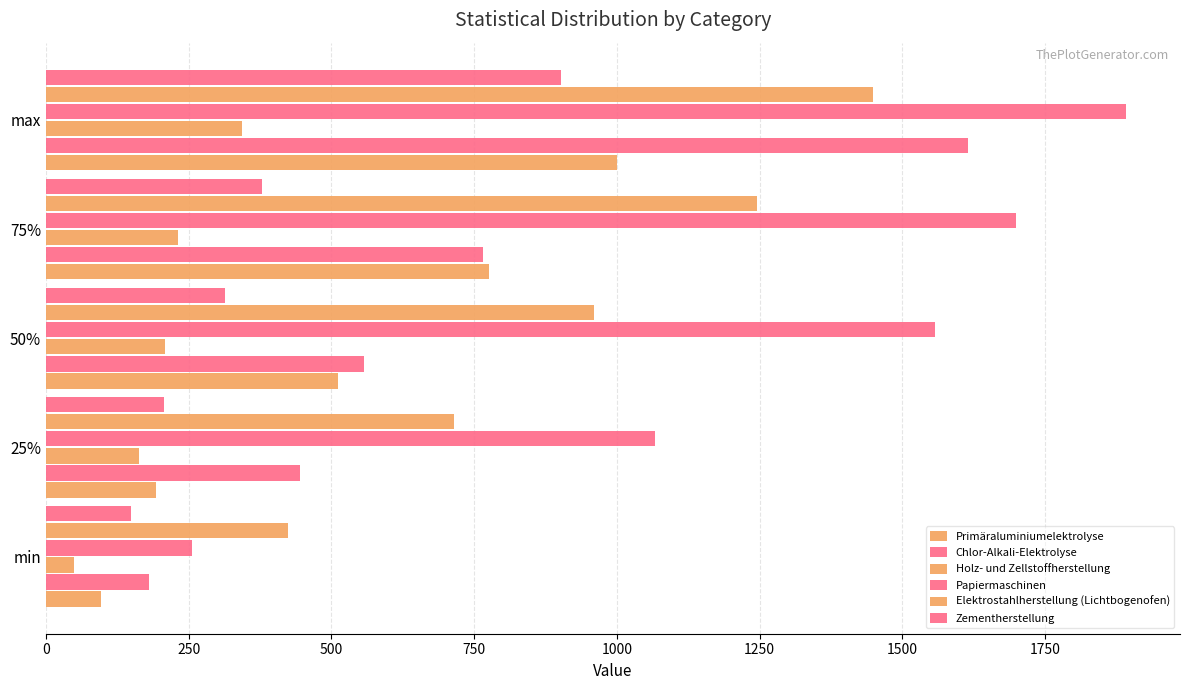

What is the value of the Holz- und Zellstoffherstellung bar at the 5th from the left?

342.7